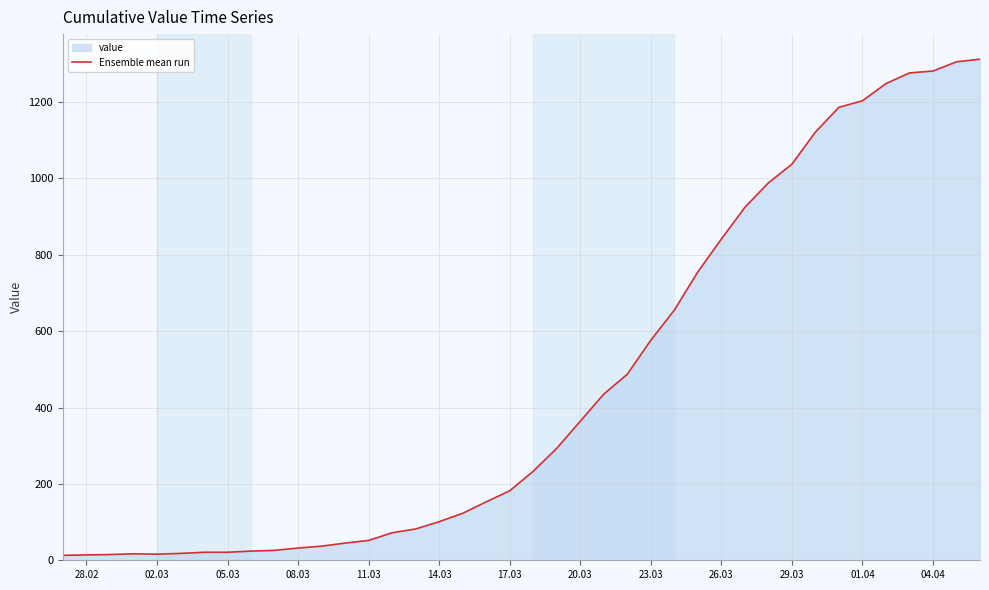

How many series are shown in this chart?

1